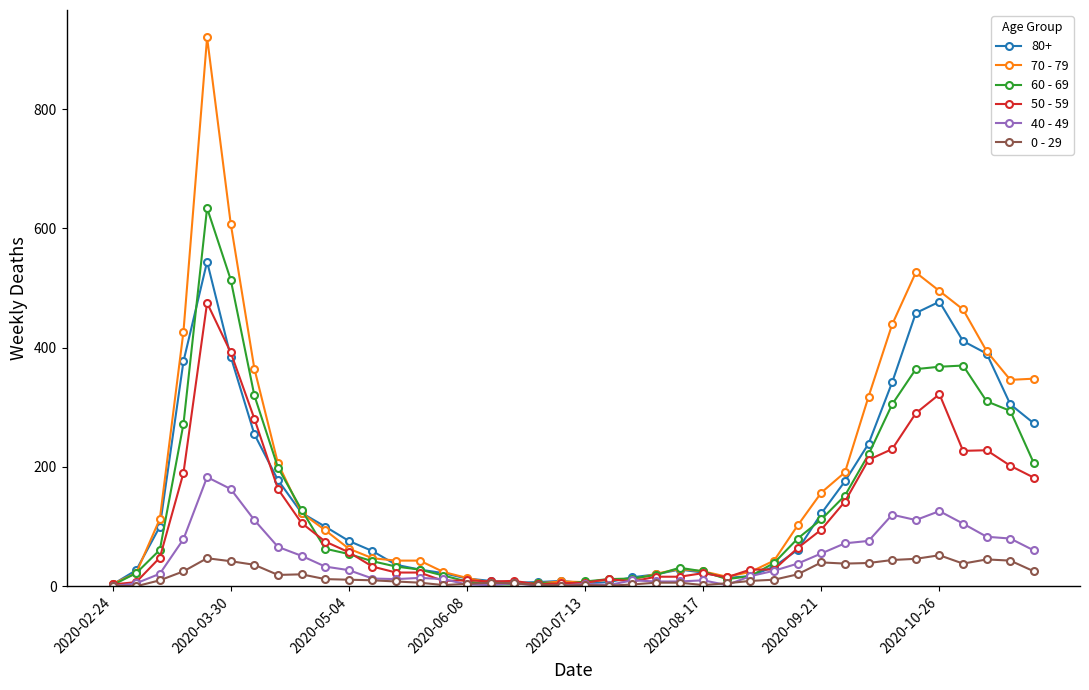

True or false: 0 - 29 has more than 2 points higher than both neighbors.

True